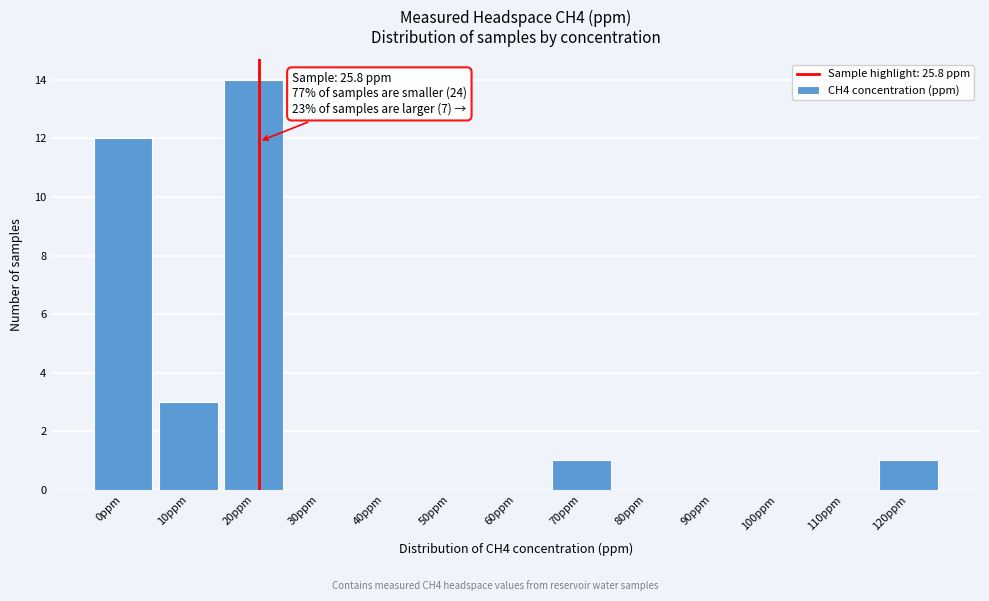

Reading left to right, list all the values displayed in this chart.

0ppm=12	10ppm=3	20ppm=14	30ppm=0	40ppm=0	50ppm=0	60ppm=0	70ppm=1	80ppm=0	90ppm=0	100ppm=0	110ppm=0	120ppm=1